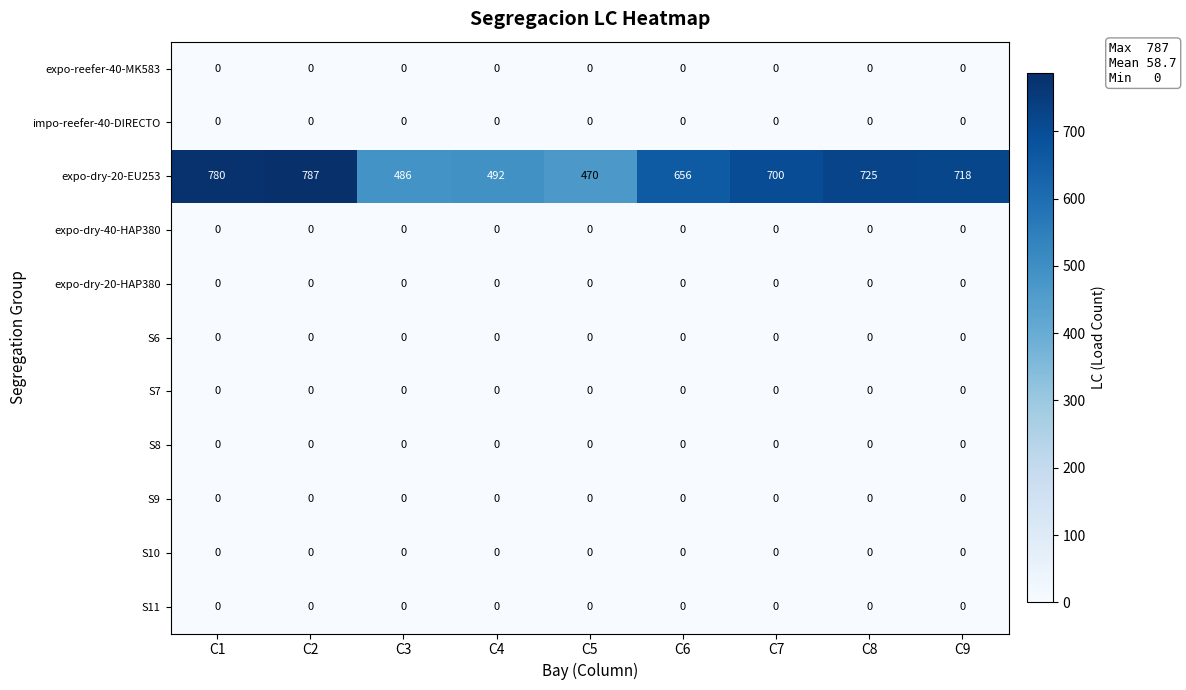

What is the approximate value of expo-dry-20-EU253 at C1, to the nearest 10?

780